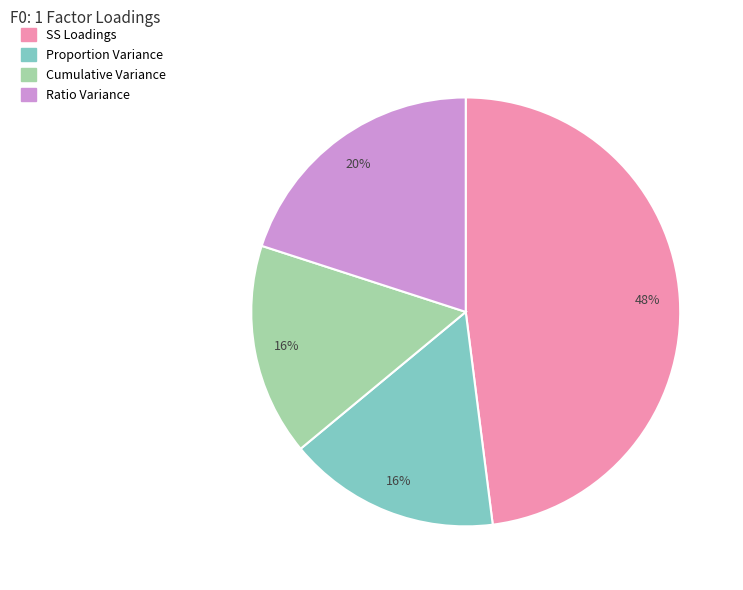

Combined, do SS Loadings and Cumulative Variance account for over 50%?

Yes